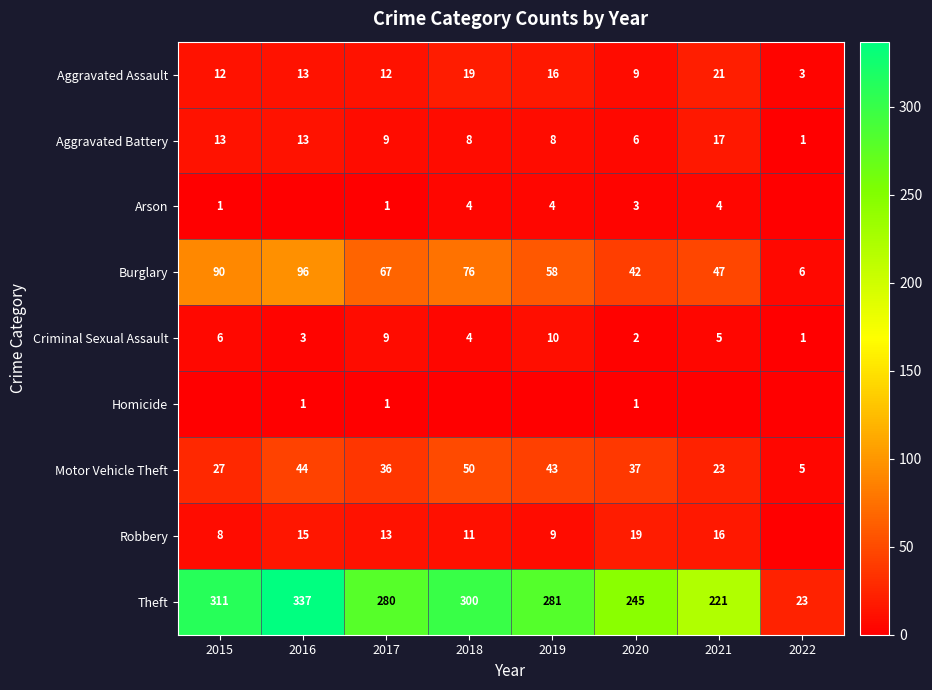

What is the minimum value for Burglary?

6